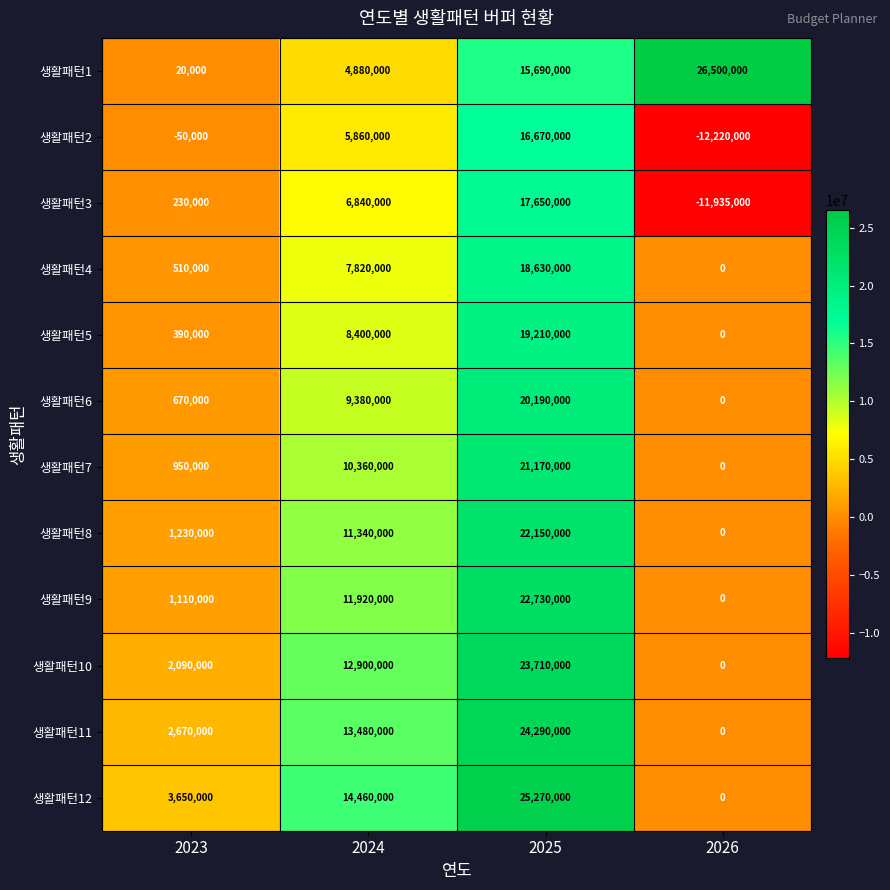

Which series has the largest total across all categories?

생활패턴1